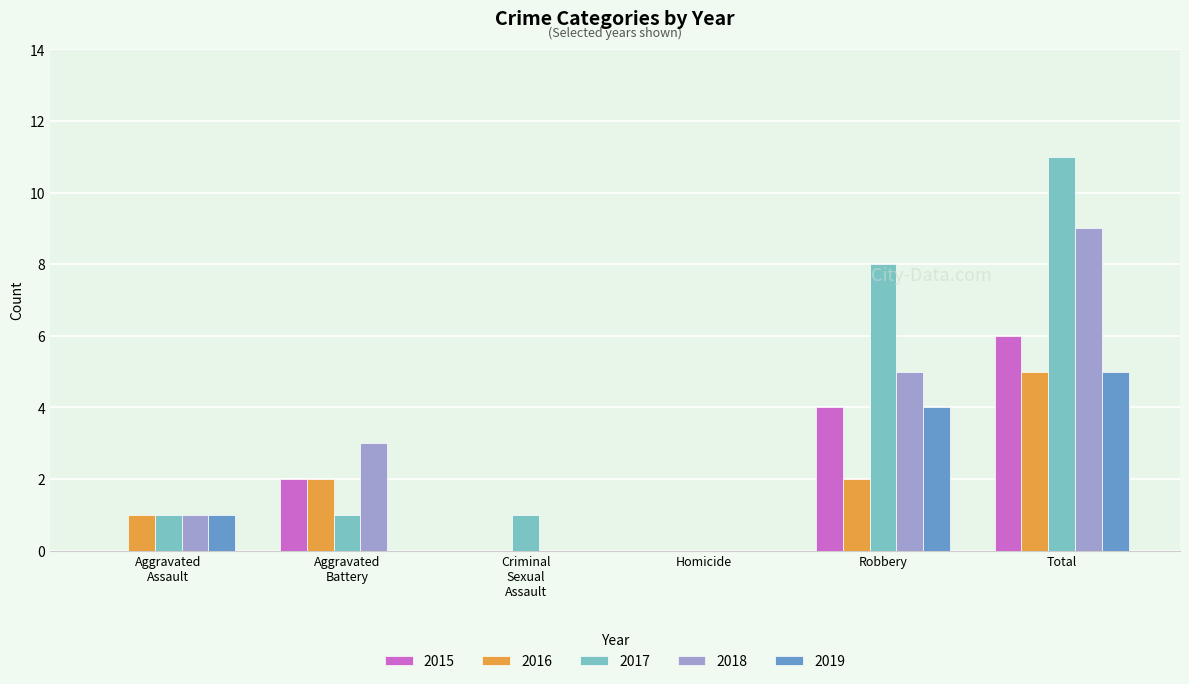

At which label does 2017 reach its peak?

Total